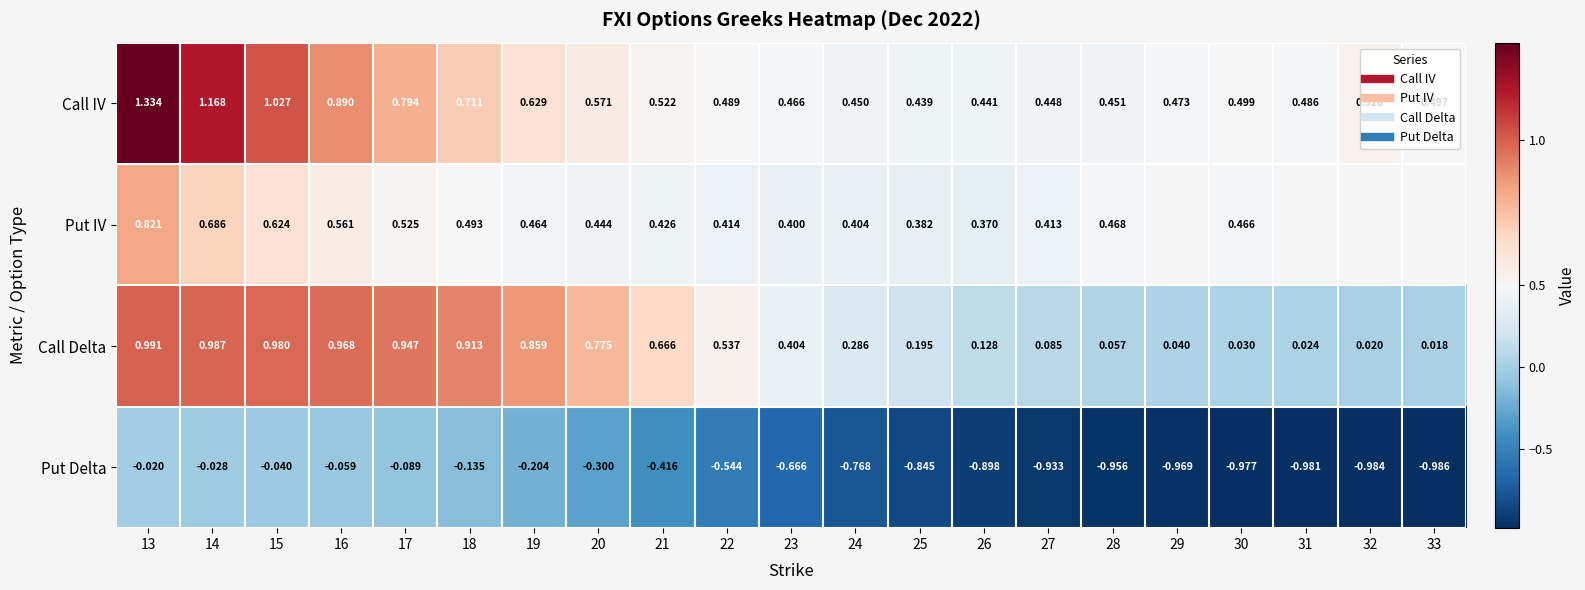

At how many categories does at least one series exceed 0?

21